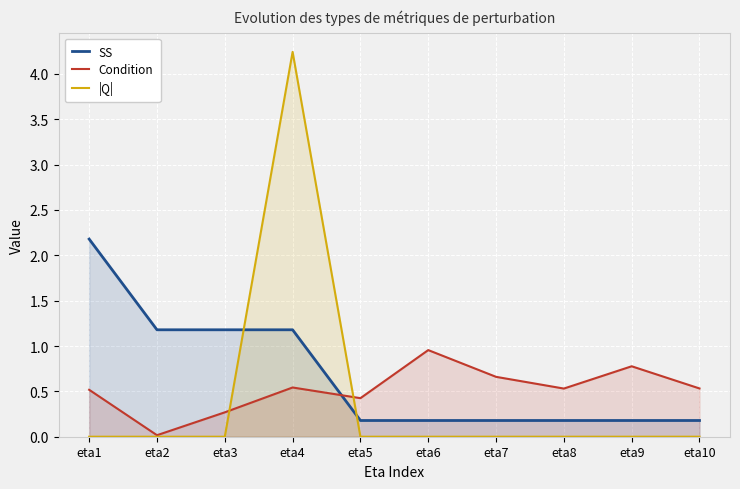

What is the spread (max minus min) of values at eta3?

1.2